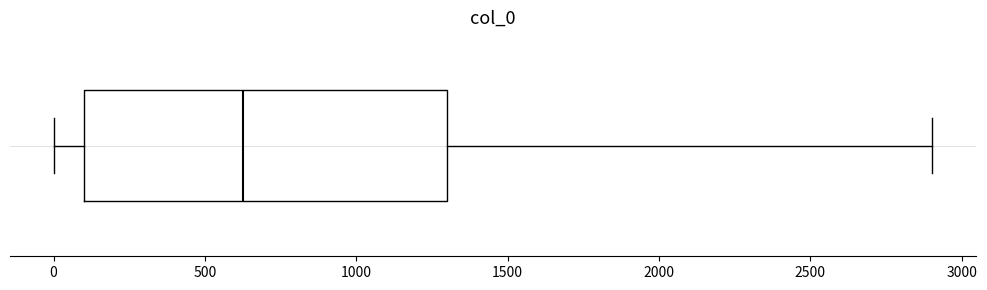

Where does the median line of the box sit on the x-axis? The values are not printed on the chart, so give them approximately, as read against the axis.

650